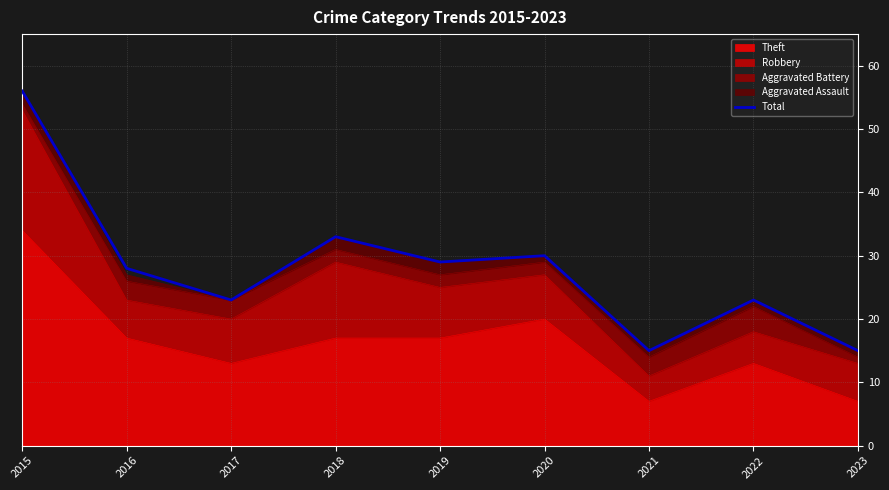

At which label does the data first exceed 28?

2015